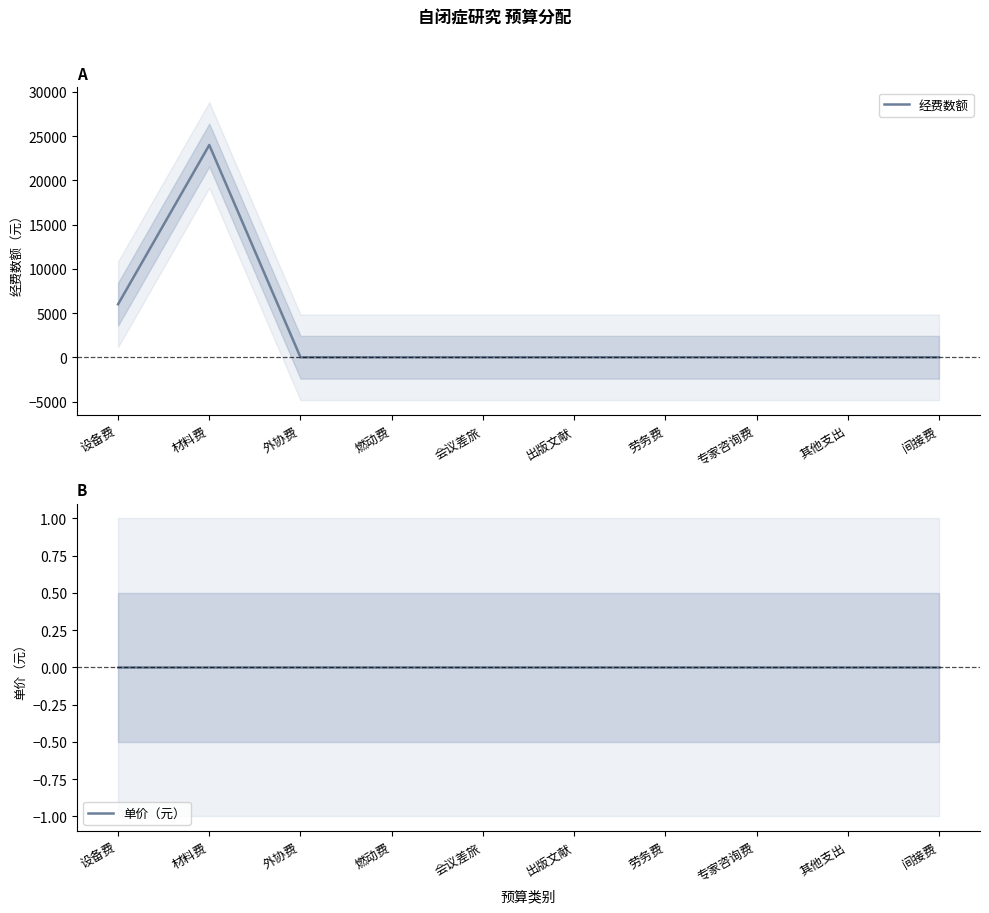

Reading left to right, transcribe all the data shown in this chart.

经费数额: 6000	24000	0	0	0	0	0	0	0	0
单价（元）: 0	0	0	0	0	0	0	0	0	0